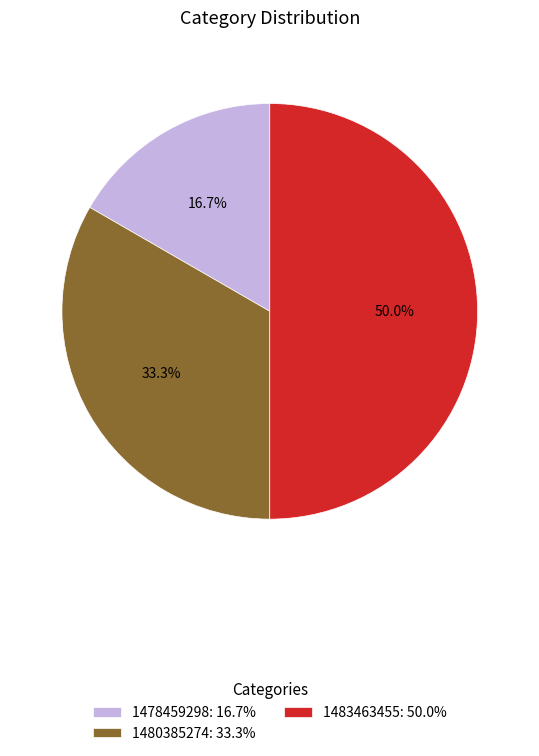

Rank the categories by value from lowest to highest.

1478459298: 16.7%, 1480385274: 33.3%, 1483463455: 50.0%